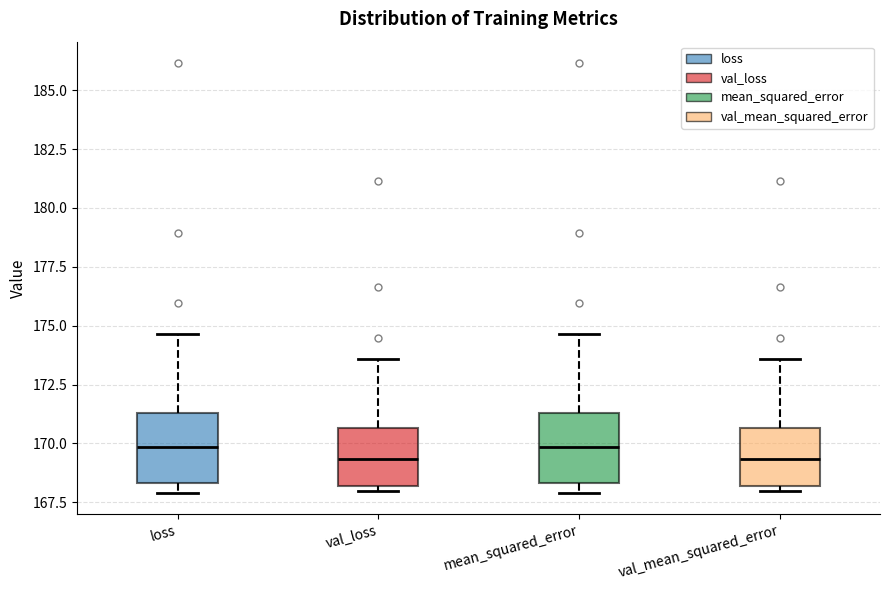

Reading left to right, transcribe this box plot: for each box, give where its median line is, the range the box spans, and where its two whiskers end, as read against the y-axis. The values are not printed on the chart, so give them approximately, as read against the axis.

loss: median 170.0, box 168.5 to 171.5, whiskers 168.0 to 174.5
val_loss: median 169.5, box 168.0 to 170.5, whiskers 168.0 (just below the box's lower edge) to 173.5
mean_squared_error: median 170.0, box 168.5 to 171.5, whiskers 168.0 to 174.5
val_mean_squared_error: median 169.5, box 168.0 to 170.5, whiskers 168.0 (just below the box's lower edge) to 173.5